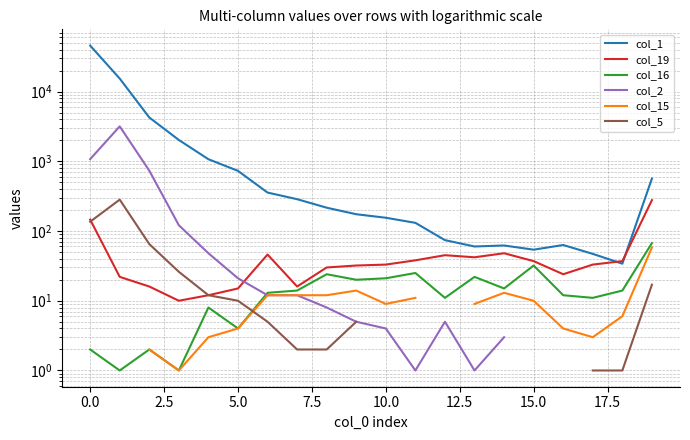

What is the value of the col_15 point at the 5th from the left?

3.0